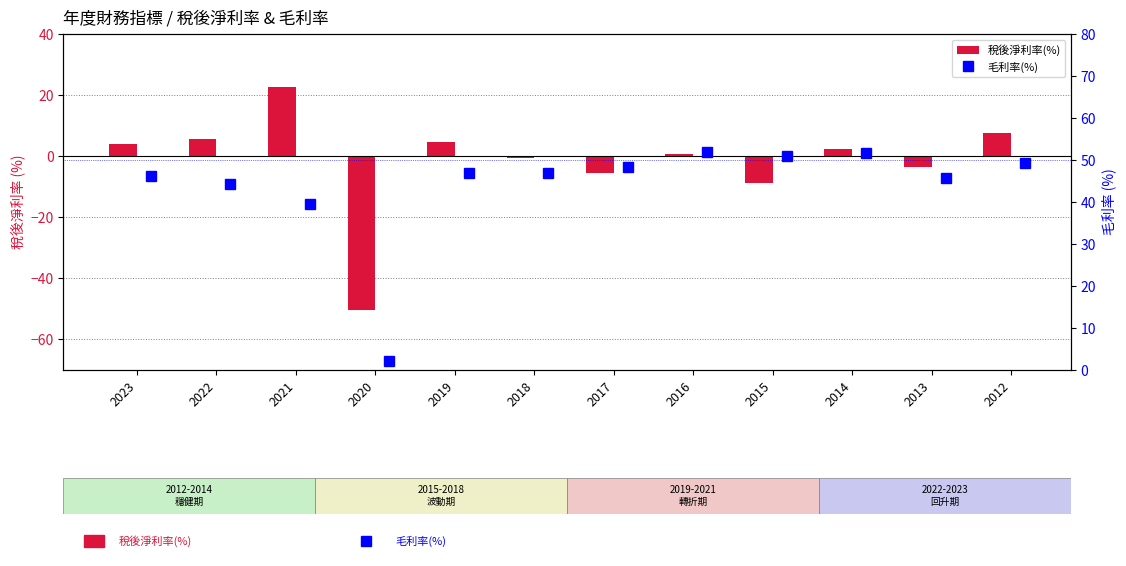

Rank the categories by 稅後淨利率(%) value from lowest to highest.

2020, 2015, 2017, 2013, 2018, 2016, 2014, 2023, 2019, 2022, 2012, 2021